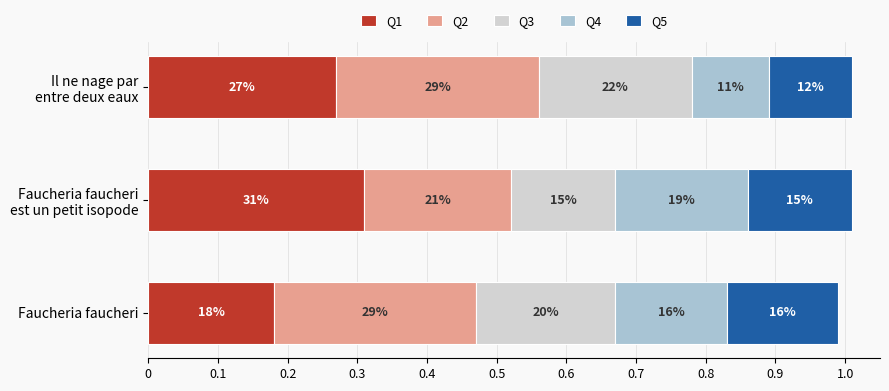

What is the sum of all Q5 values?

0.4